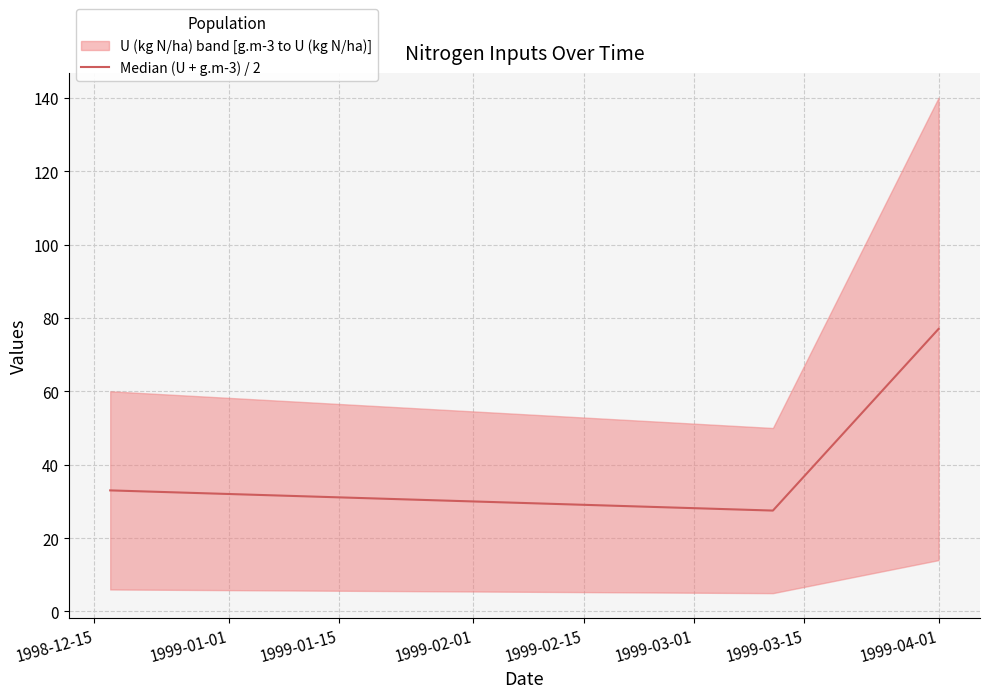

What is the lowest value of the Median (U + g.m-3) / 2 series?

27.5